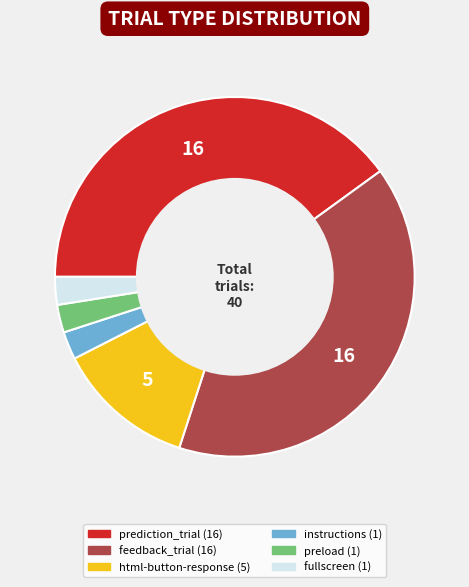

Does any single category account for the majority?

No